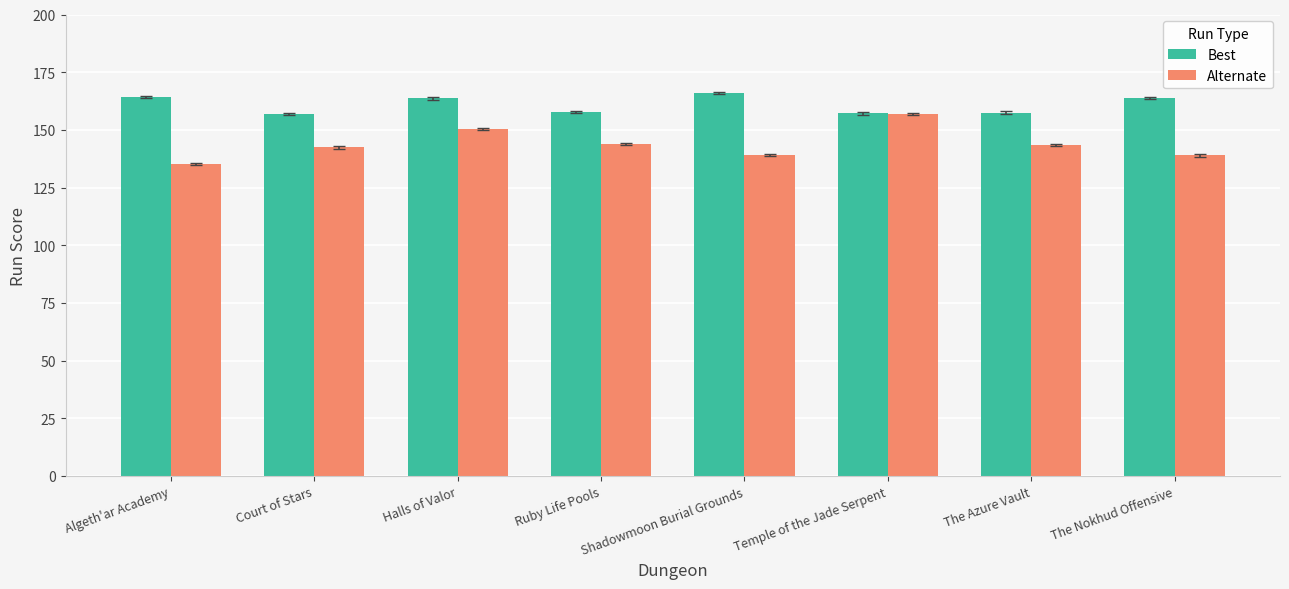

What is the difference between the maximum and minimum values in the Alternate series?

21.8